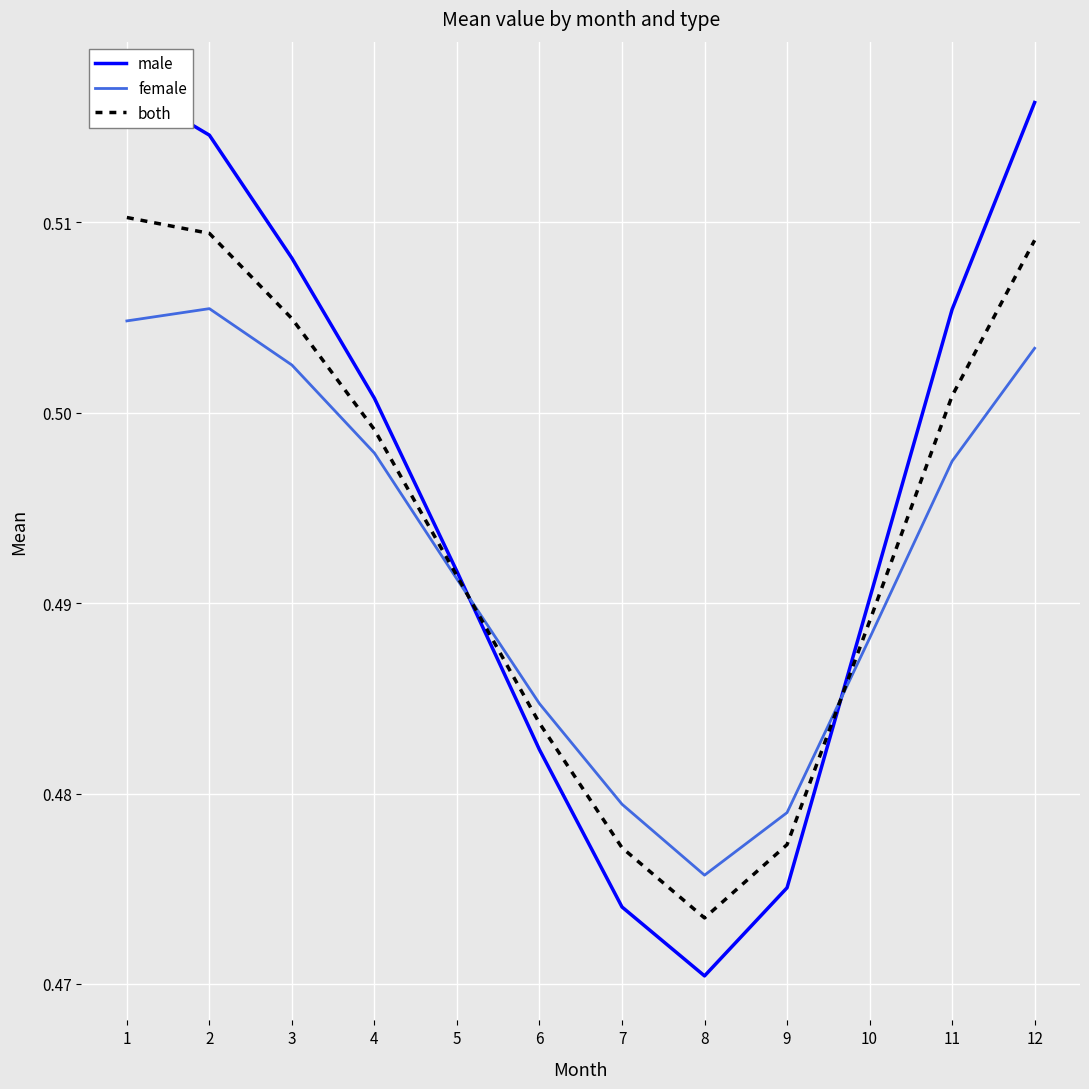

At 11, list the series in order from largest to smallest.

male, both, female